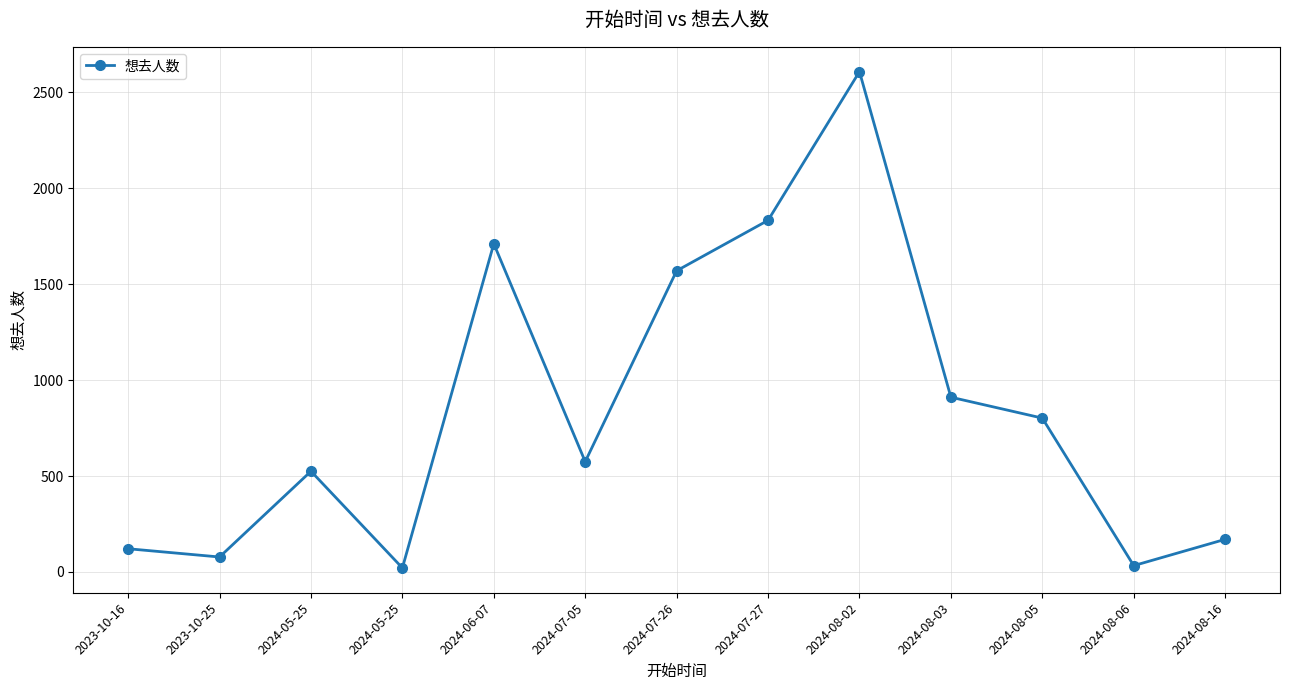

Where does the data first go above 575?

2024-06-07